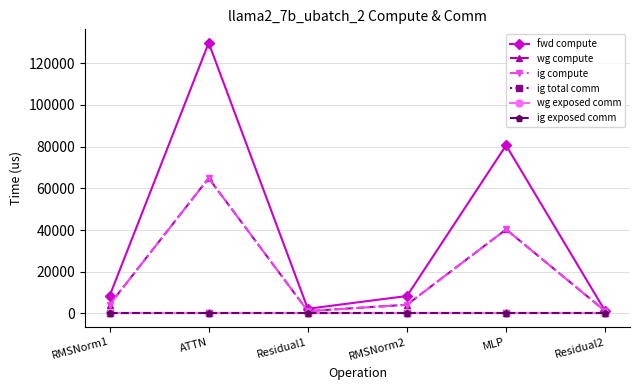

True or false: wg exposed comm has more than 1 points higher than both neighbors.

False